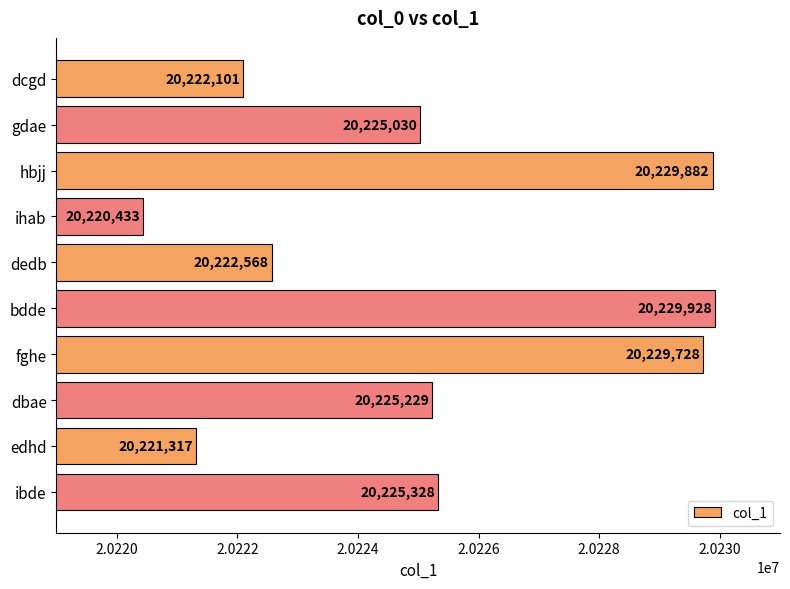

What position from the bottom is dbae?

3